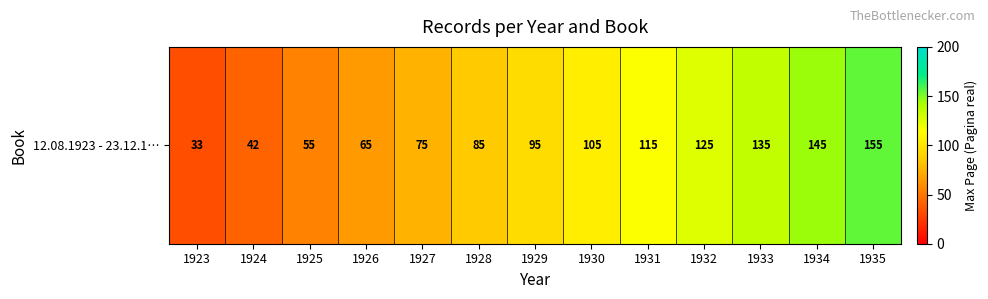

What is the average value?

95